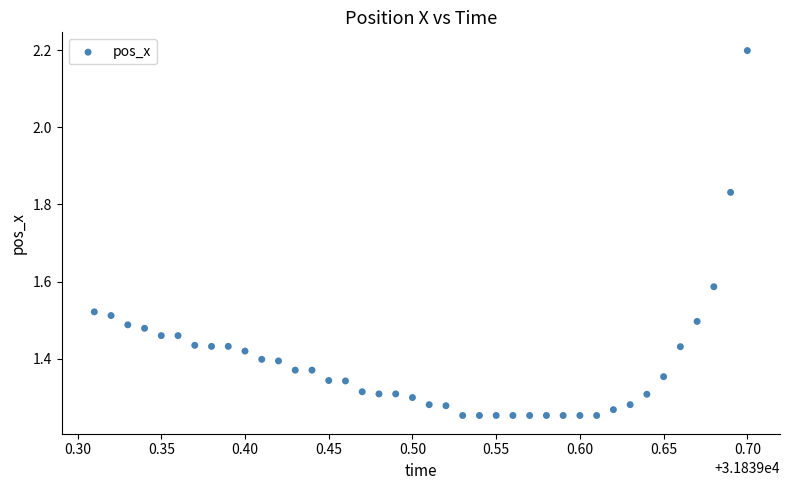

What is the range of X values (max minus min)?

0.4